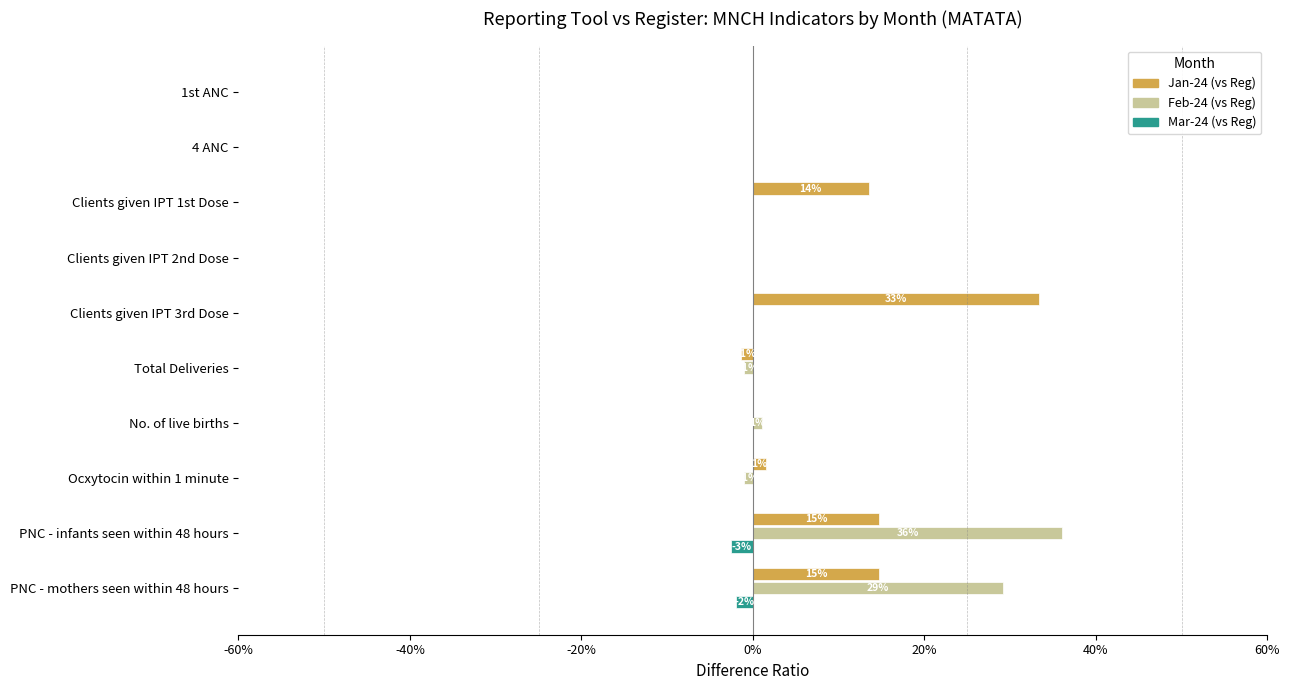

What are all the series names shown in the legend?

Jan-24 (vs Reg), Feb-24 (vs Reg), Mar-24 (vs Reg)